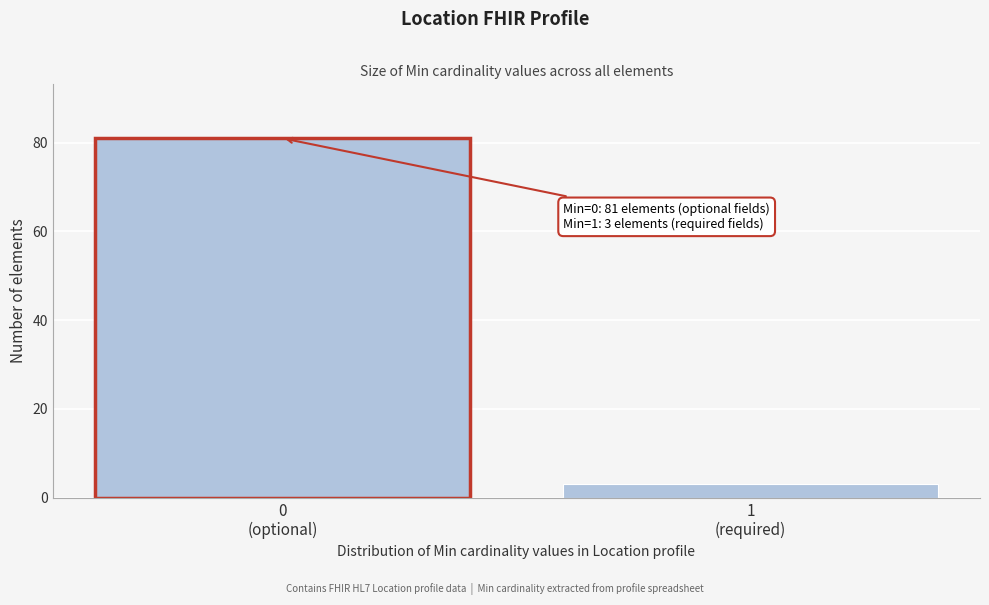

Reading right to left, what are all the values shown in this chart?

3	81